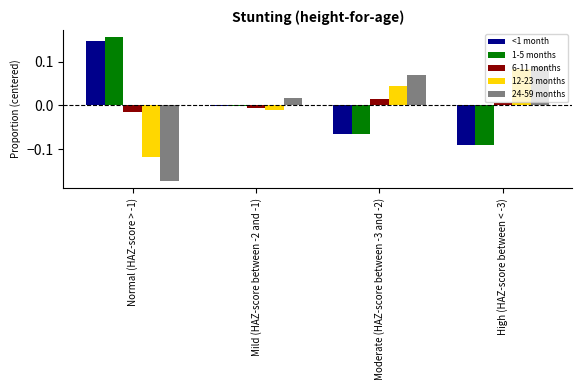

The 6-11 months series shows 0.0 at High (HAZ-score between < -3). True or false?

True